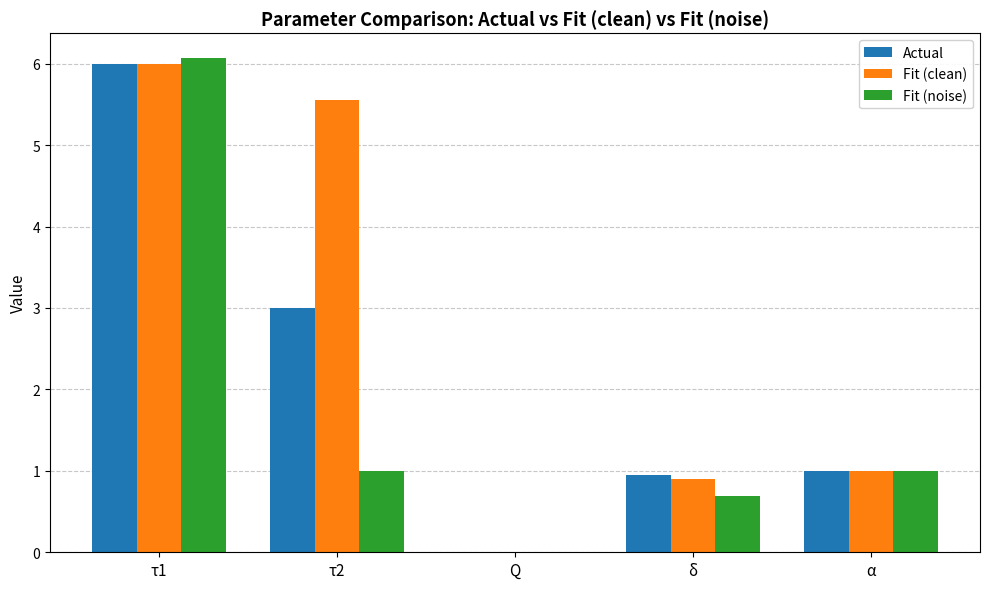

Are the bars grouped side by side (vs. stacked)?

Yes